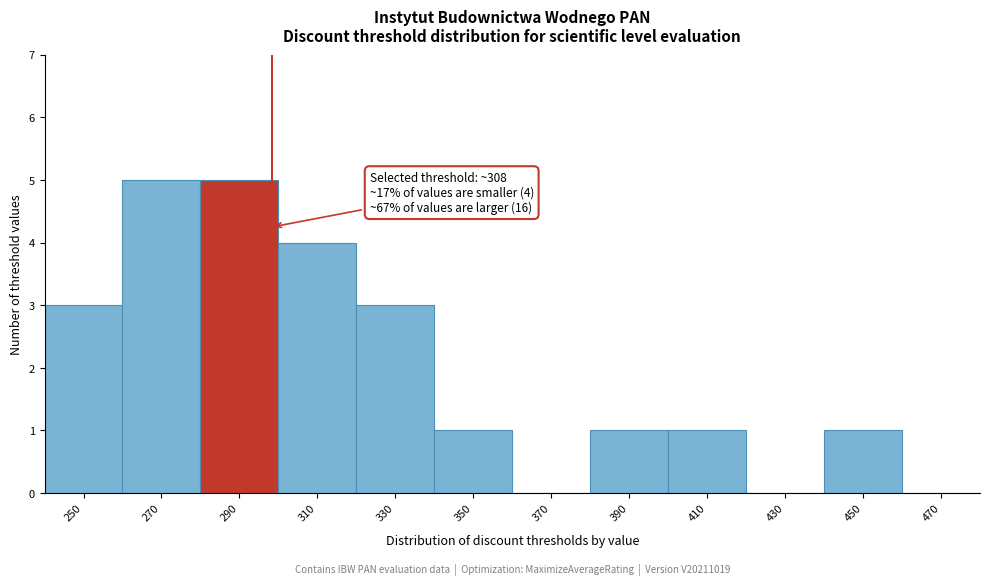

Reading left to right, what are all the values shown in this chart?

250=3	270=5	290=5	310=4	330=3	350=1	370=0	390=1	410=1	430=0	450=1	470=0